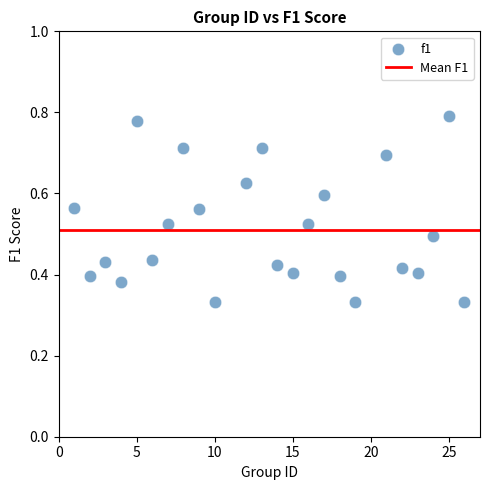

What is the range of X values (max minus min)?

25.0